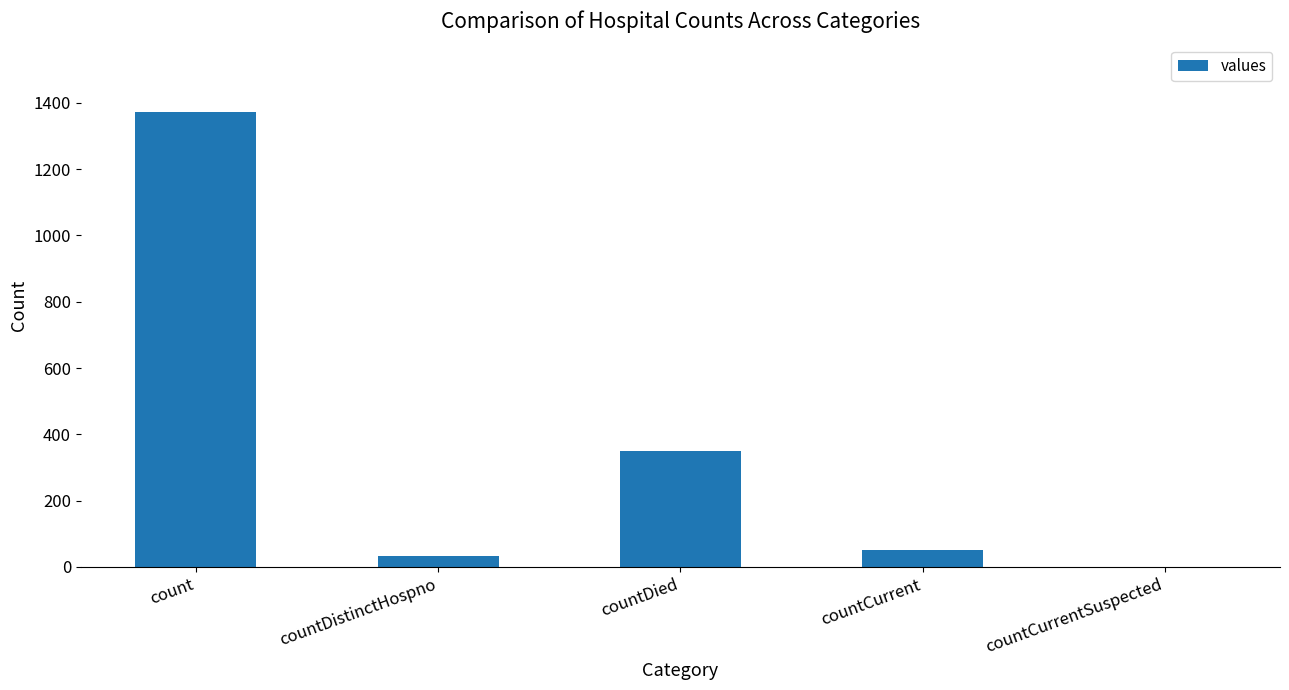

At which label is the value closest to 685?

countDied